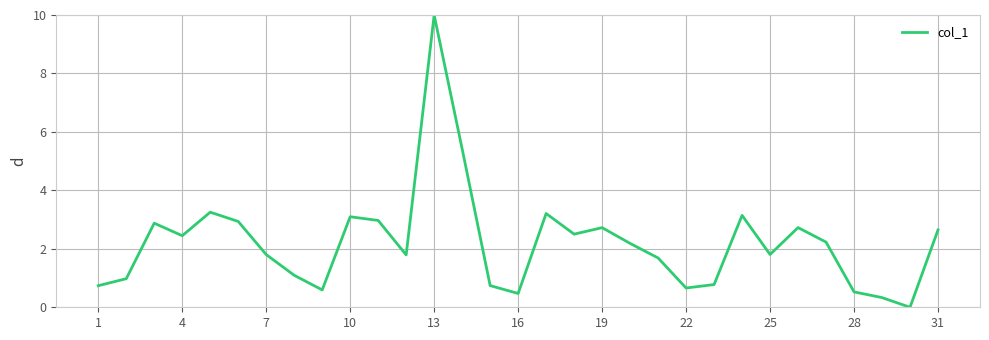

What is the greatest value displayed?

10.0